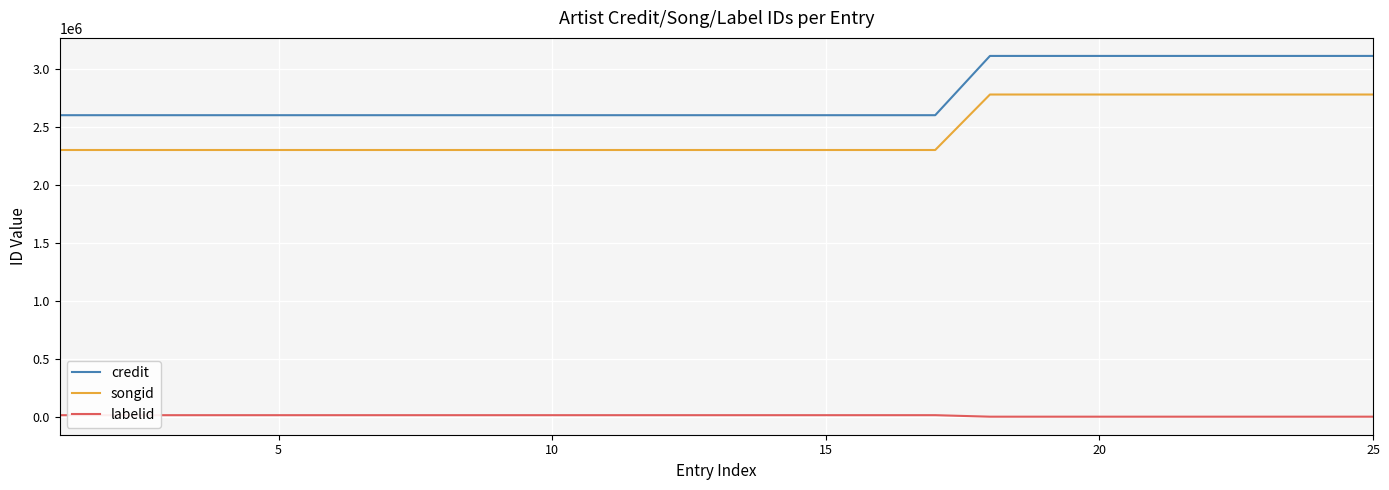

What is the lowest value of the songid series?

2300906